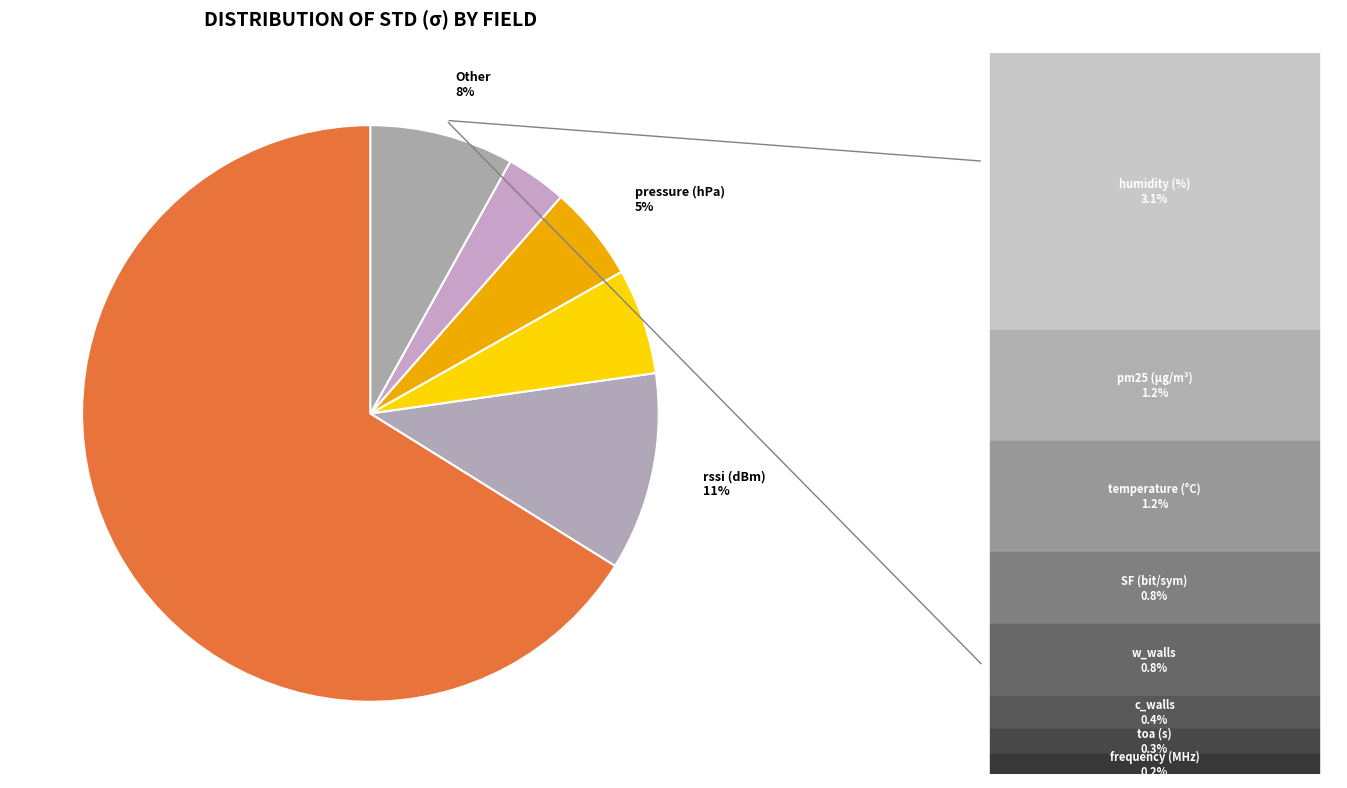

What is the smallest slice in the pie chart?

snr (dB)